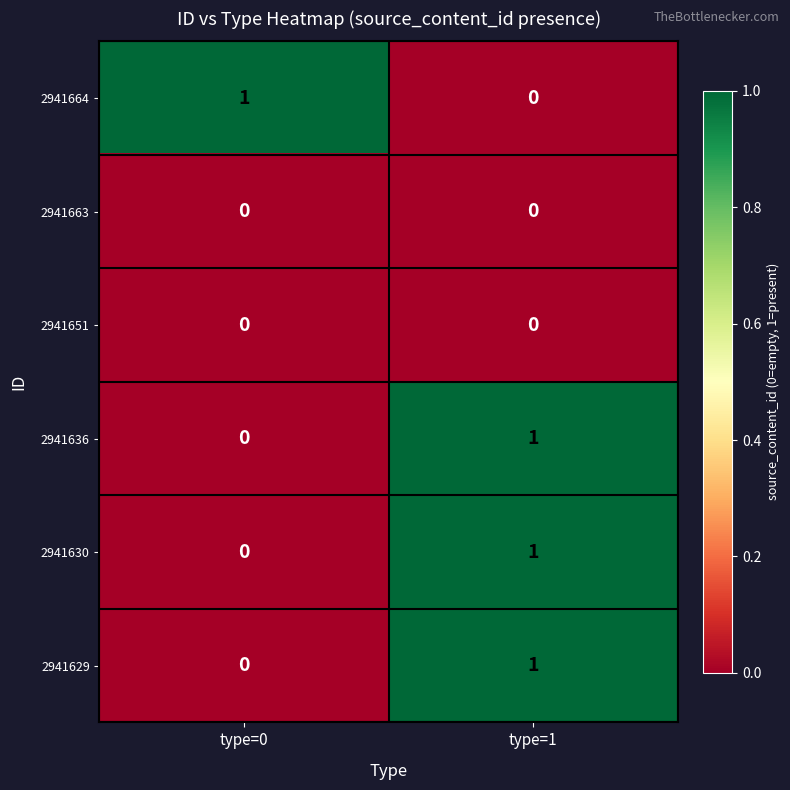

The 2941629 series shows 0 at type=1. True or false?

False